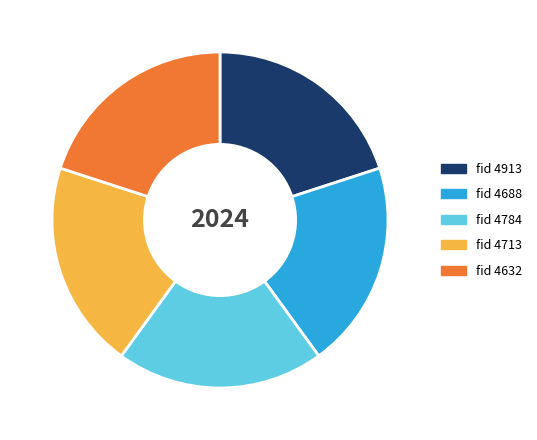

Is there any slice that represents more than half of the pie?

No